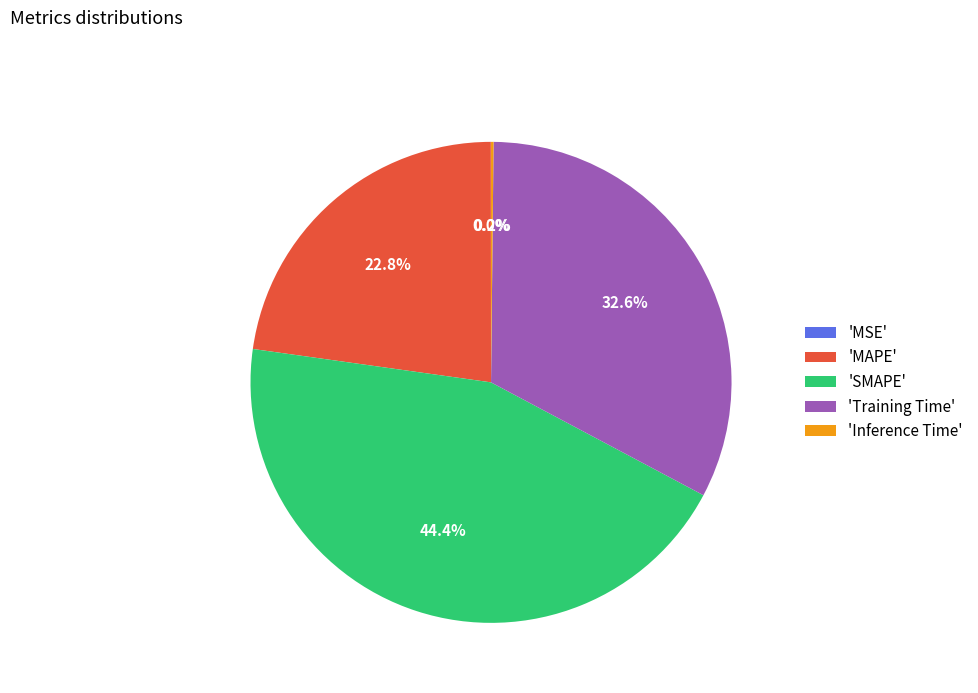

Is 'MAPE' the majority of the pie?

No